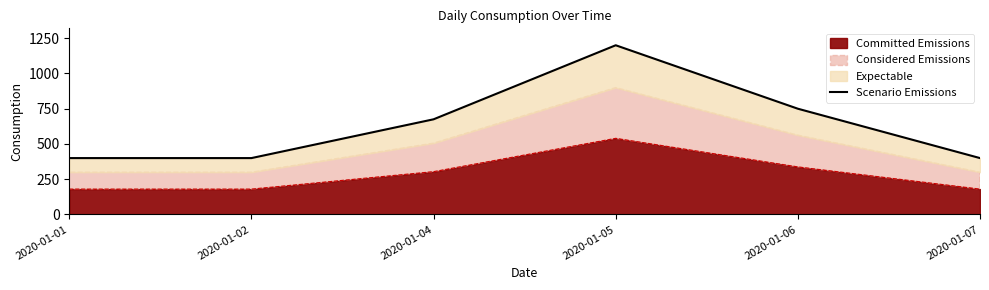

The chart shows a value of 194 at 2020-01-06. True or false?

False